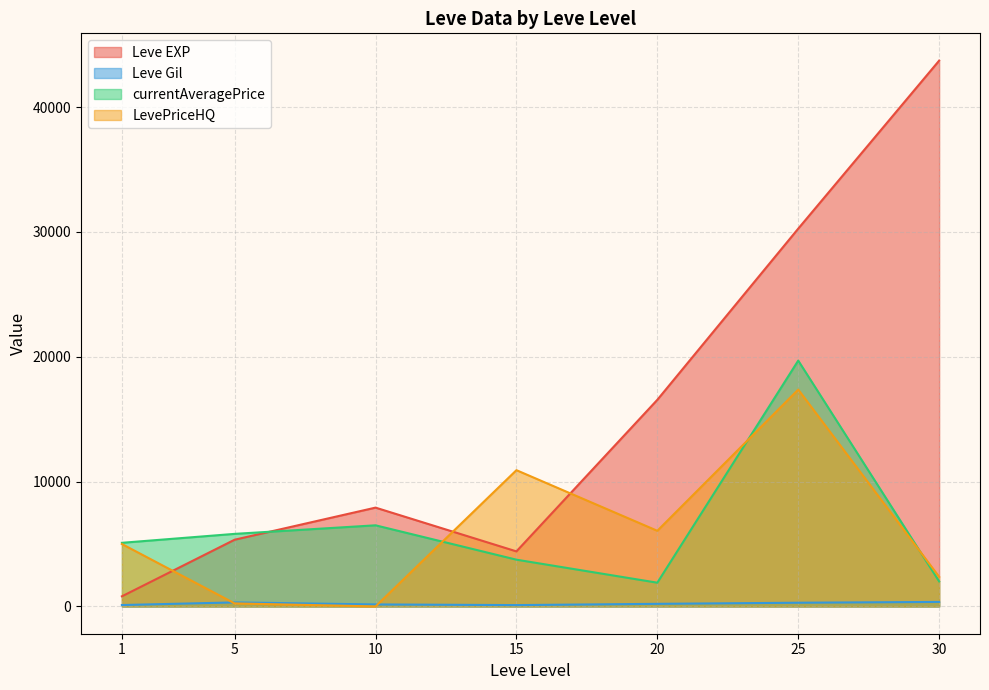

What is the maximum value shown in the chart?

43730.0